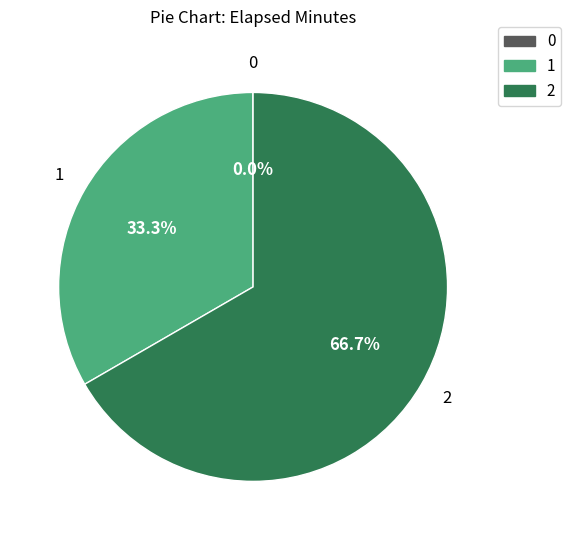

What portion of the pie excludes 1?

66.7%